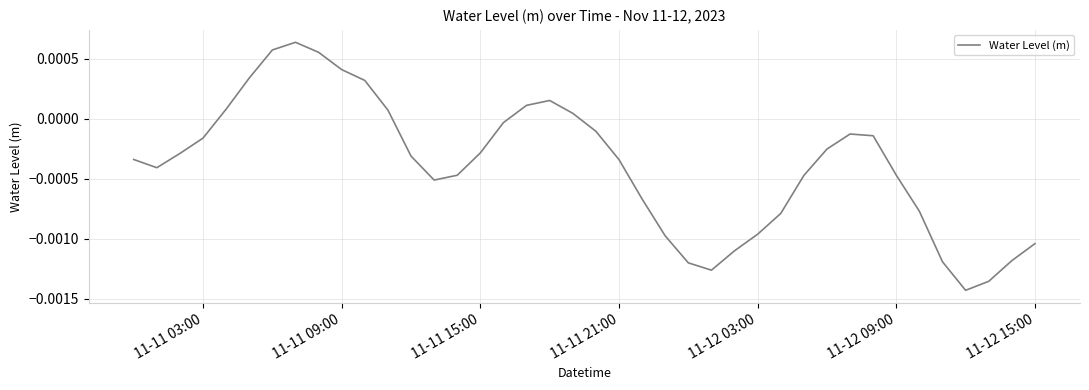

How many interior local peaks (higher than both neighbors) does the data have?

3